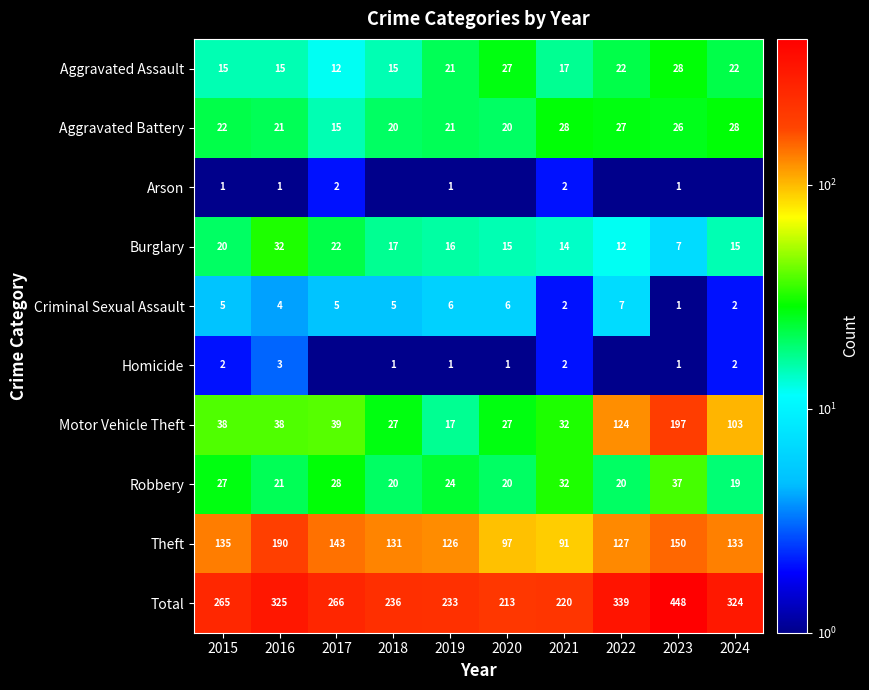

Is it true that Motor Vehicle Theft equals 17.4 at 2015?

False